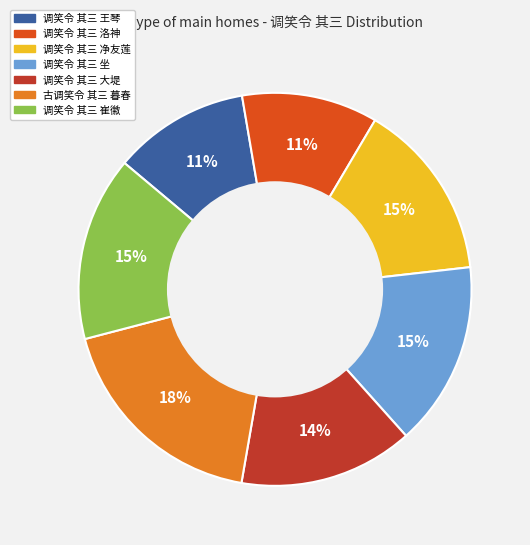

Does 调笑令 其三 崔徽 account for over 50% of the chart?

No